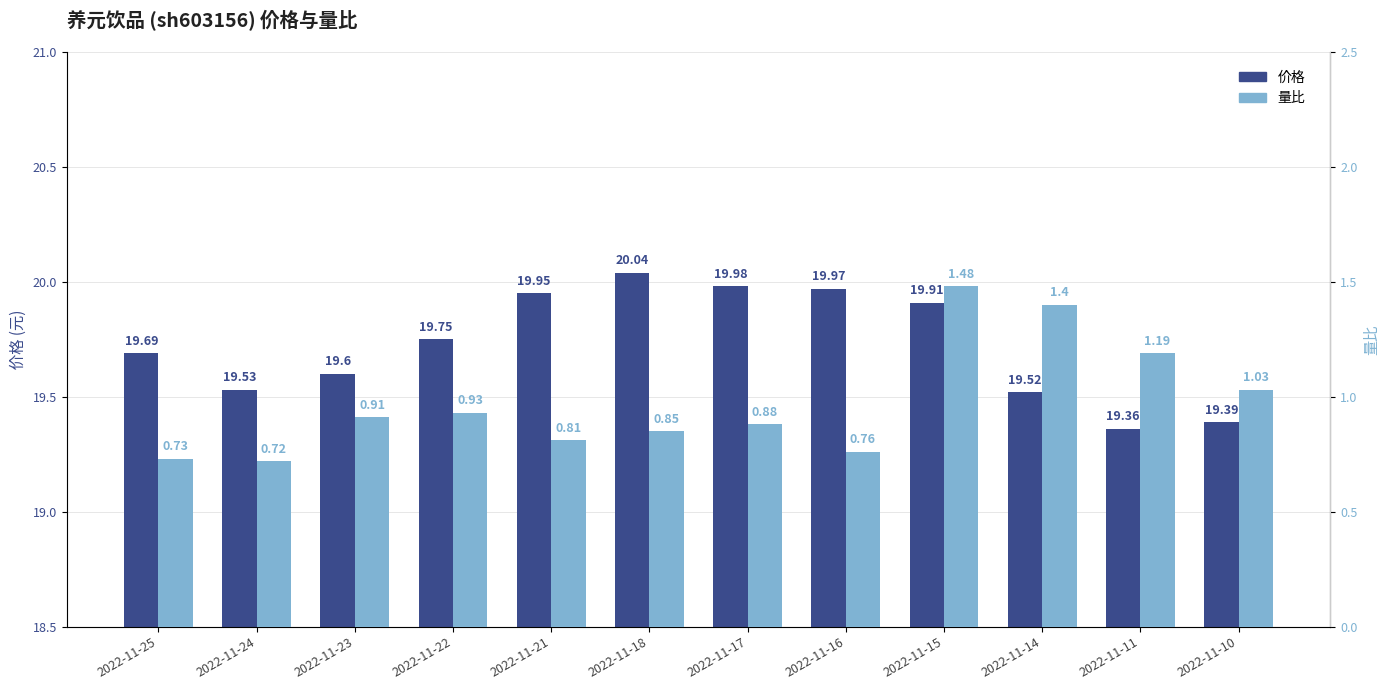

Reading left to right, list all the values displayed in this chart.

价格: 2022-11-25=19.7	2022-11-24=19.5	2022-11-23=19.6	2022-11-22=19.8	2022-11-21=19.9	2022-11-18=20.0	2022-11-17=20.0	2022-11-16=20.0	2022-11-15=19.9	2022-11-14=19.5	2022-11-11=19.4	2022-11-10=19.4
量比: 2022-11-25=0.7	2022-11-24=0.7	2022-11-23=0.9	2022-11-22=0.9	2022-11-21=0.8	2022-11-18=0.8	2022-11-17=0.9	2022-11-16=0.8	2022-11-15=1.5	2022-11-14=1.4	2022-11-11=1.2	2022-11-10=1.0